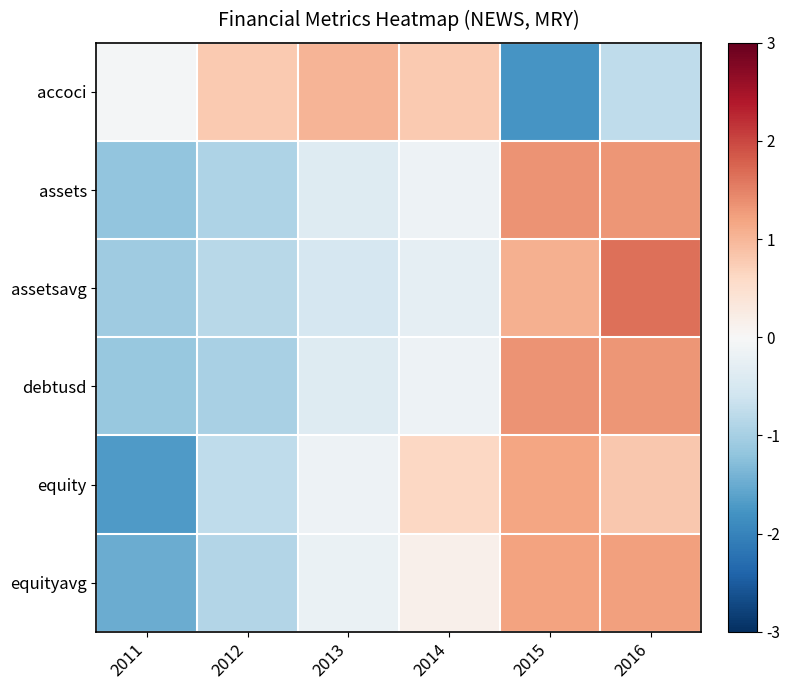

At how many categories does at least one series exceed 0?

5